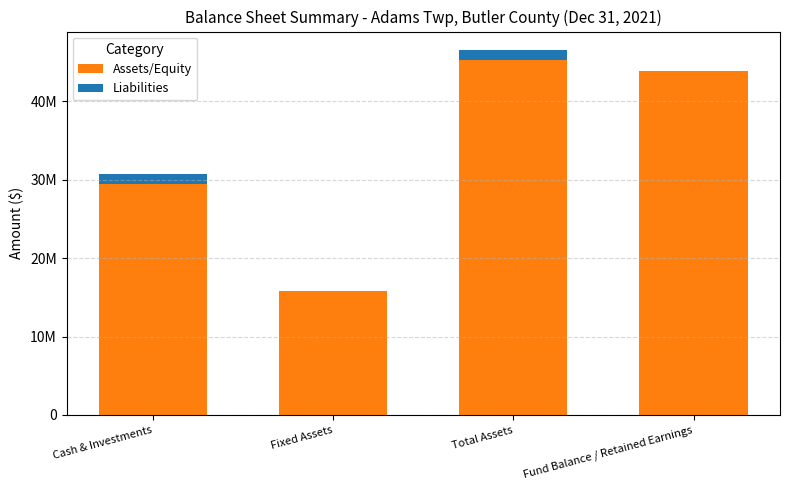

Does the chart contain stacked bars?

Yes